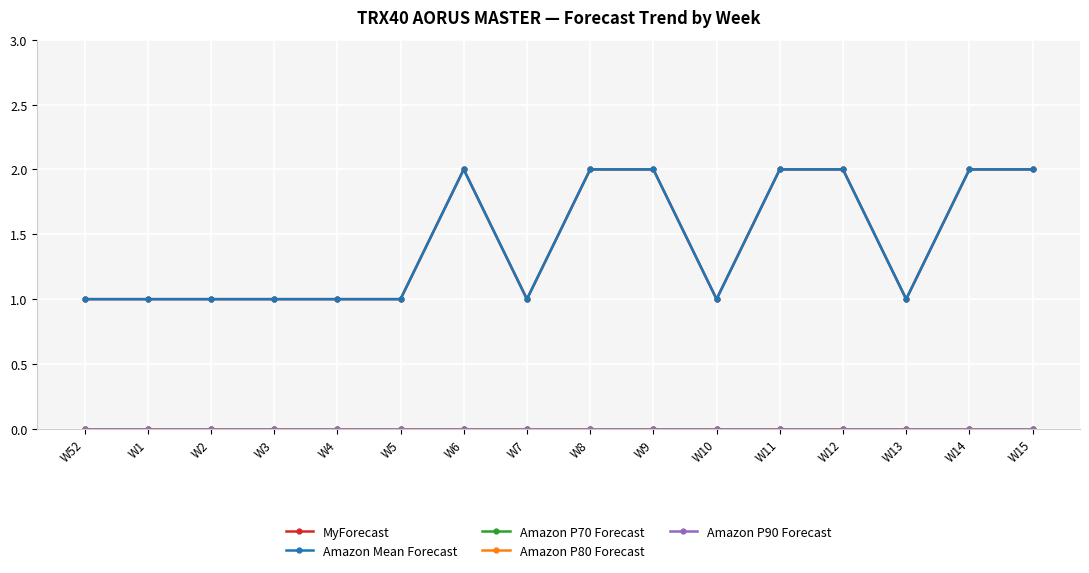

At W15, list the series in order from largest to smallest.

MyForecast, Amazon Mean Forecast, Amazon P70 Forecast, Amazon P80 Forecast, Amazon P90 Forecast